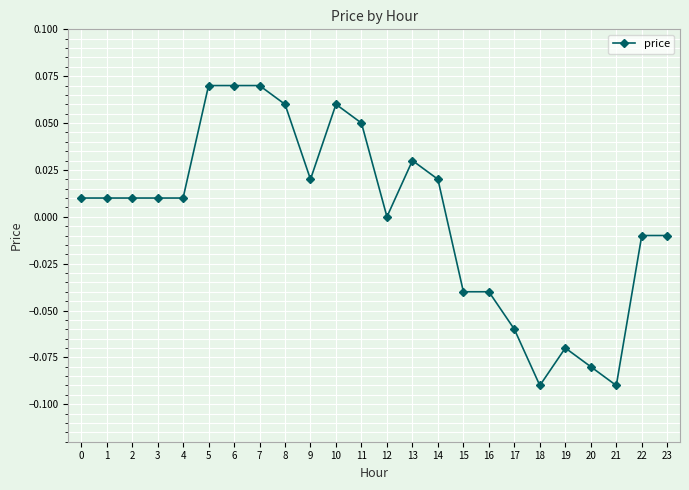

Is it true that the value at 4 is 0.0?

True